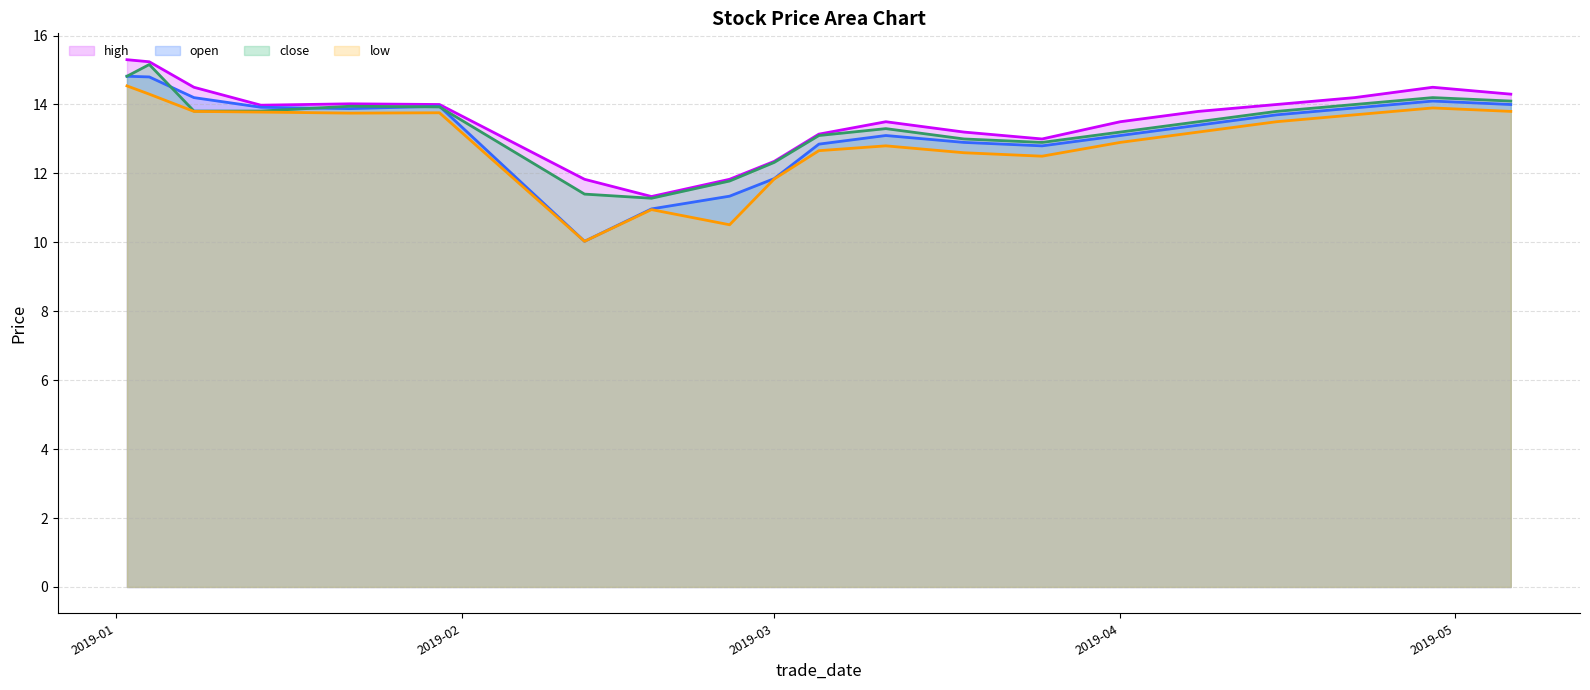

True or false: high and close cross at least once.

False